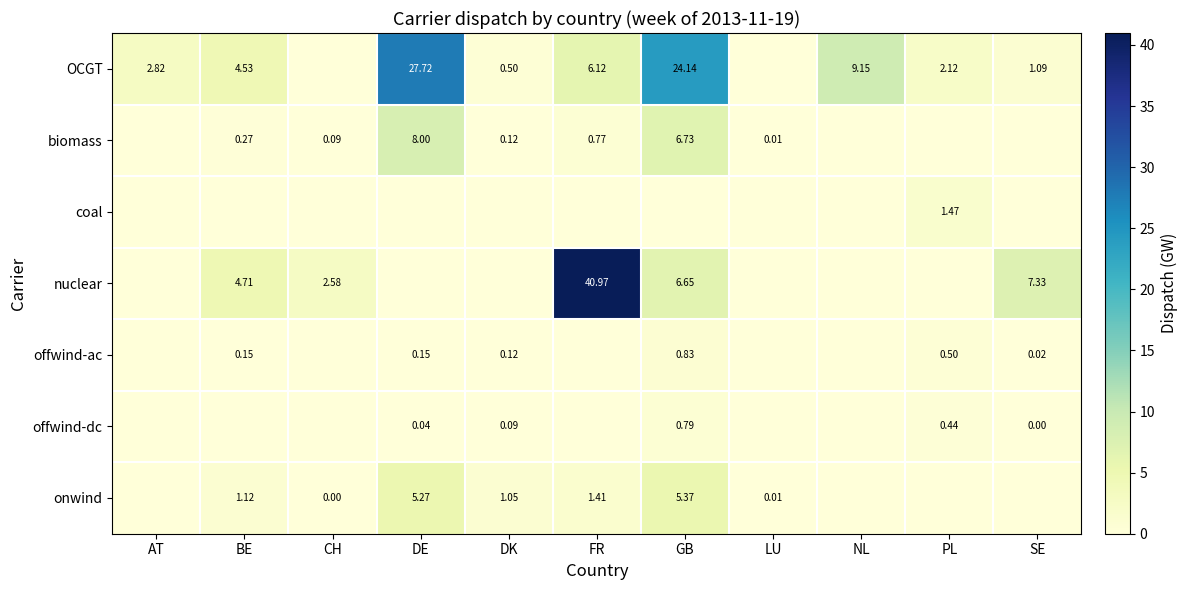

Which category has the lowest value across all series?

CH